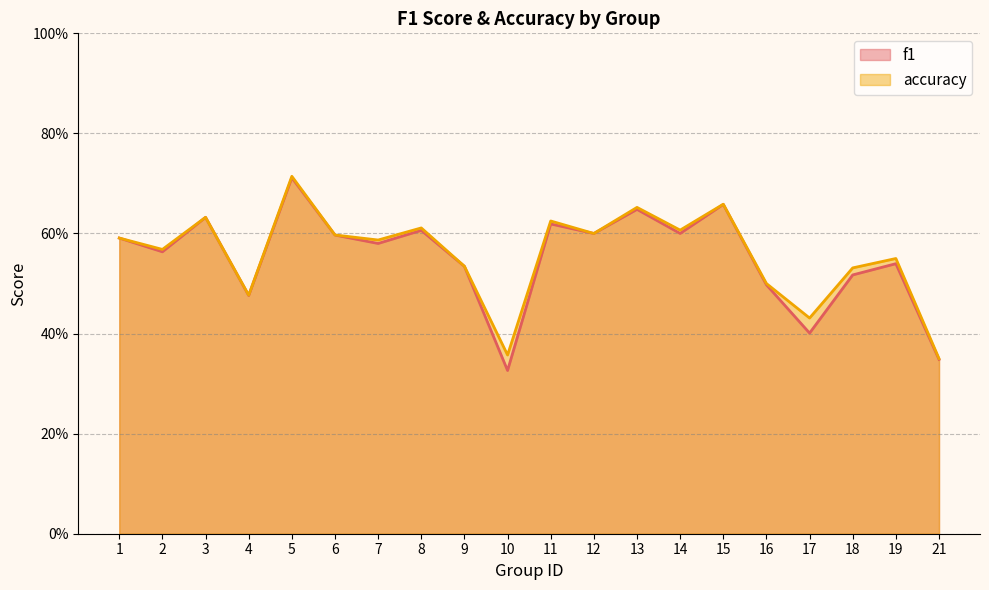

Which series has the largest total across all categories?

accuracy